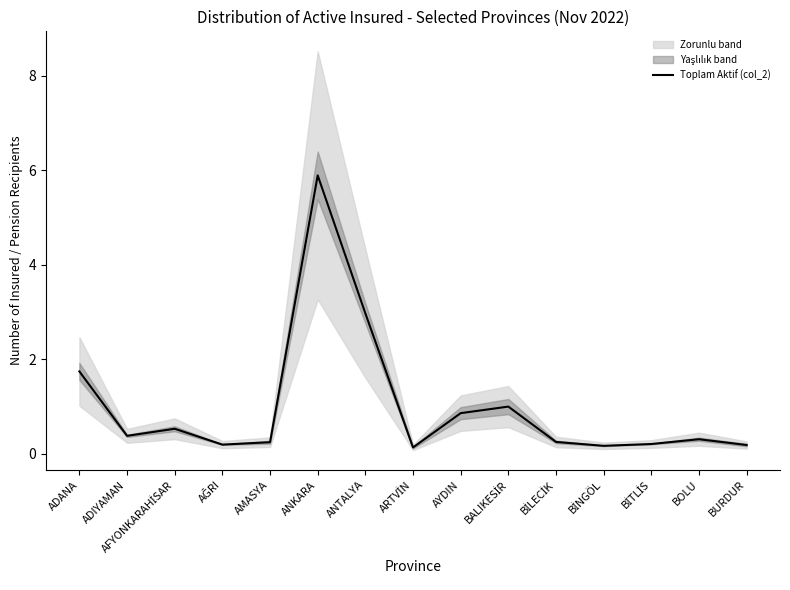

Reading left to right, extract all data points from this chart.

1.7	0.4	0.5	0.2	0.2	5.9	3.0	0.1	0.9	1.0	0.2	0.2	0.2	0.3	0.2